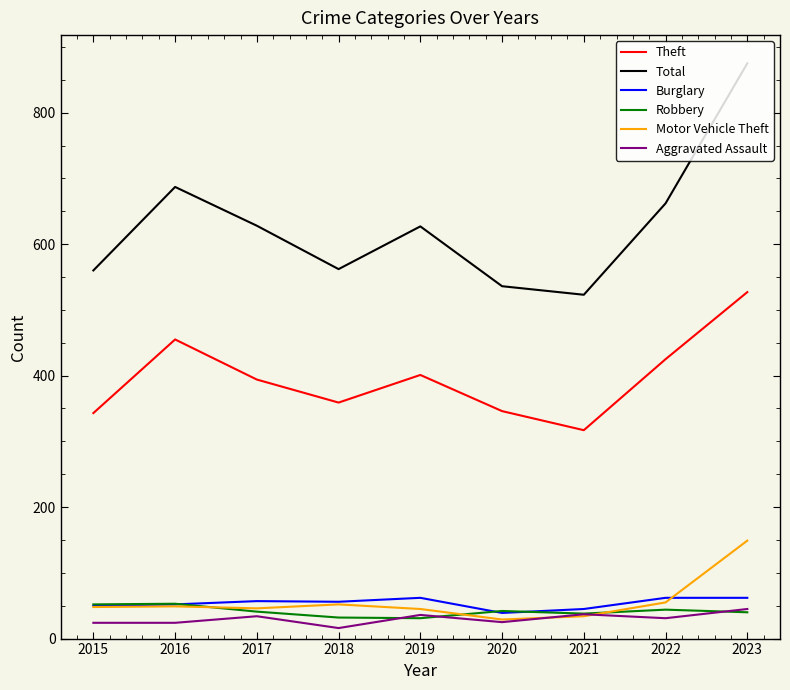

Does the chart have visible grid lines?

No